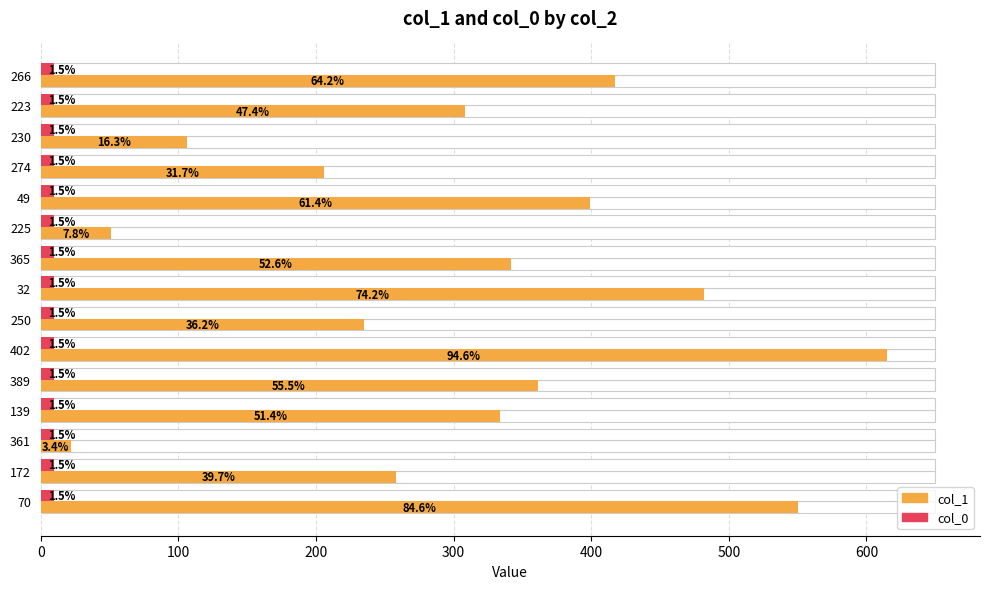

How many distinct data groups are displayed?

2